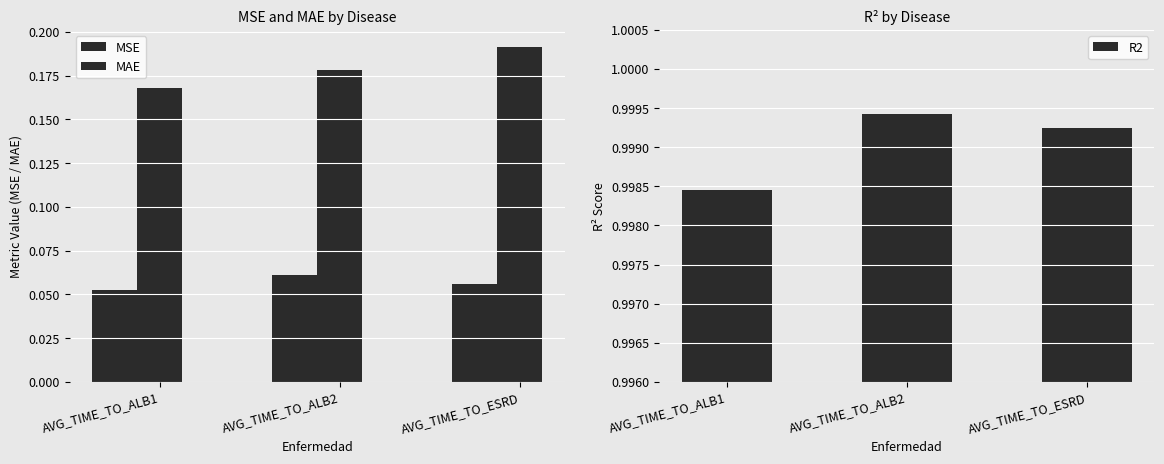

How many bars are there in total?

9